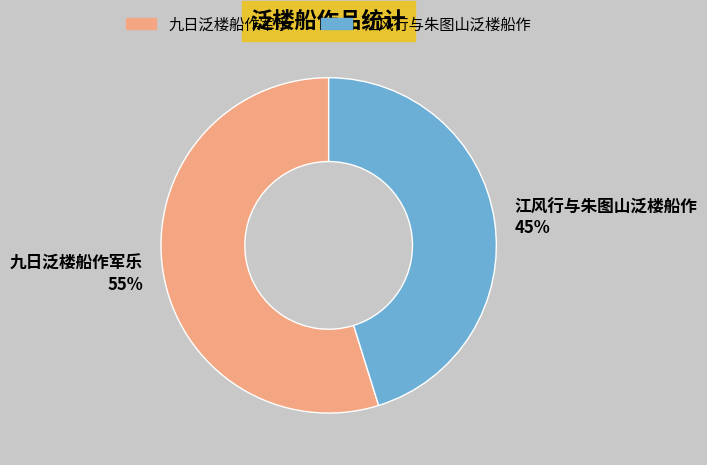

Does 江风行与朱图山泛楼船作 account for over 50% of the chart?

No